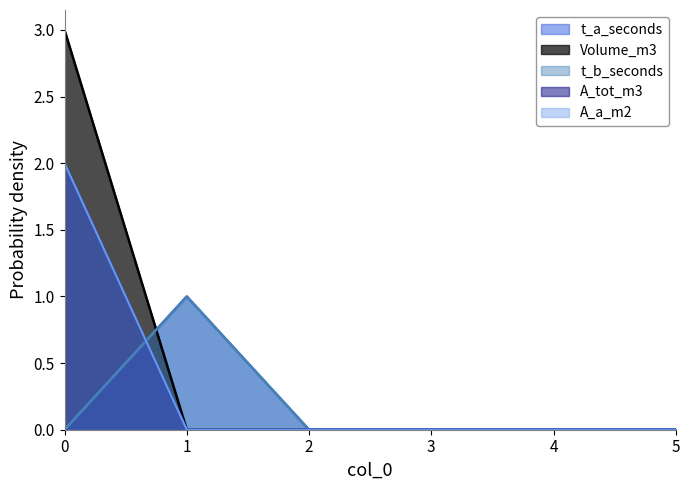

How many series are shown in this chart?

5